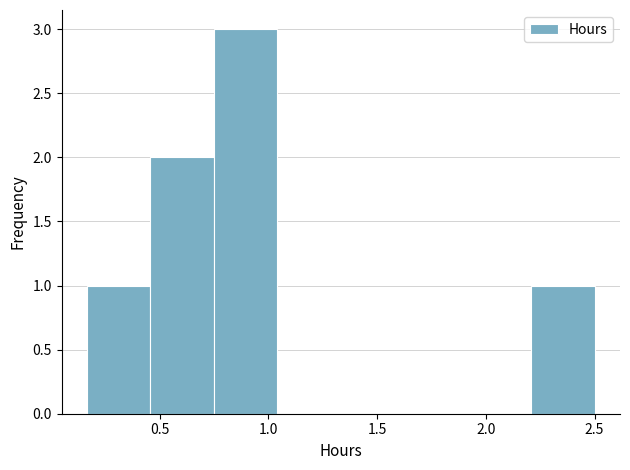

Which range on the x-axis has the tallest bar?

0.75 to 1.05